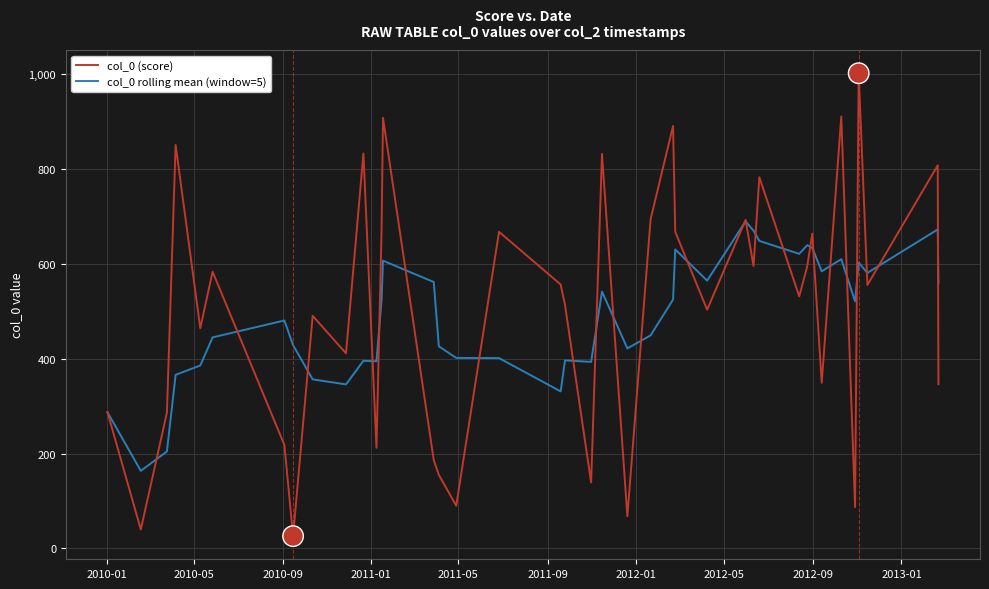

Rank the series by their maximum value, from lowest to highest.

col_0 rolling mean (window=5), col_0 (score)